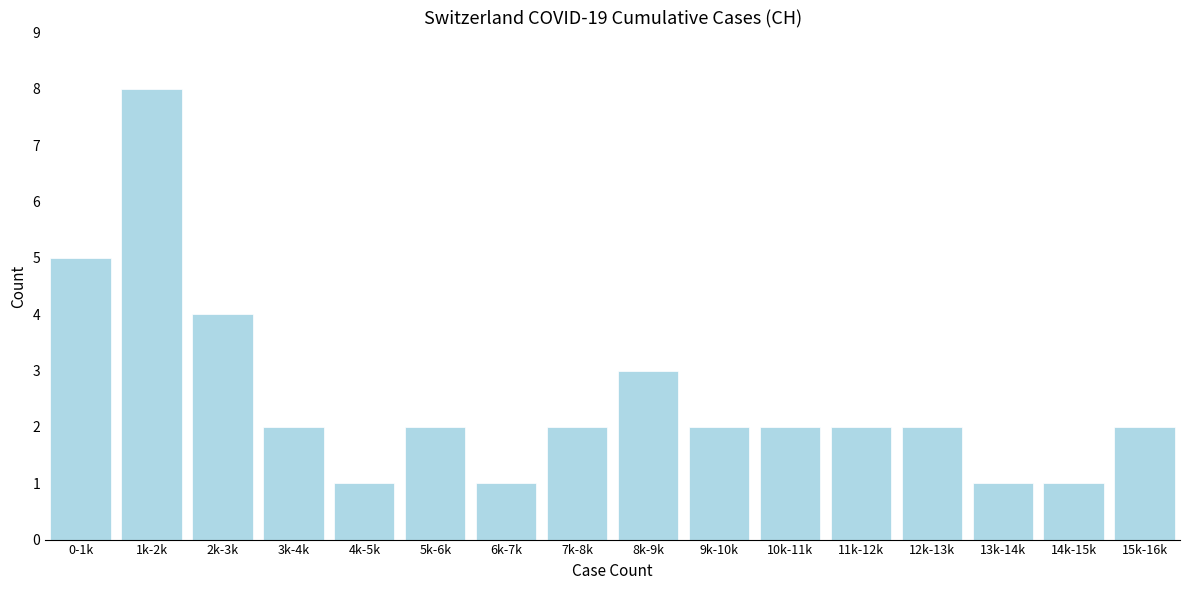

Reading left to right, extract all data points from this chart.

5	8	4	2	1	2	1	2	3	2	2	2	2	1	1	2